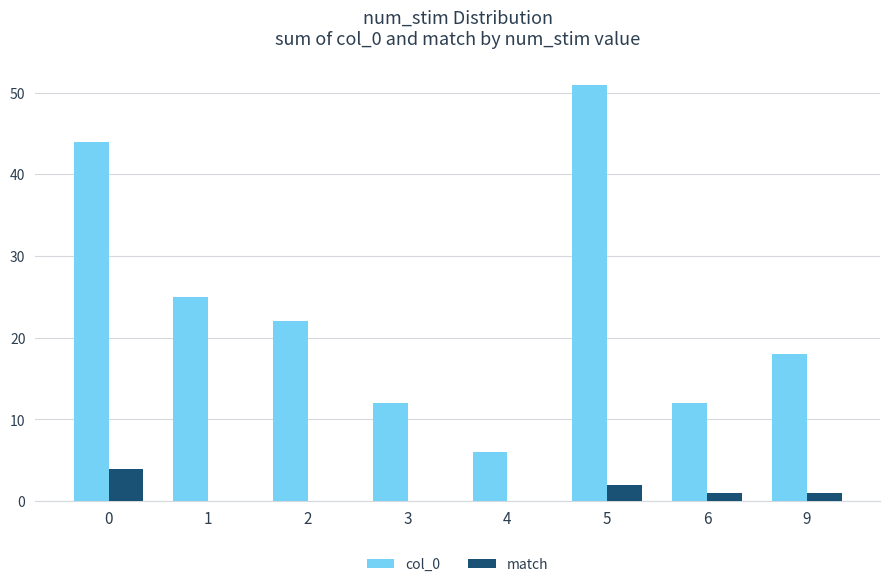

What is the difference between the col_0 values at 5 and 4?

45